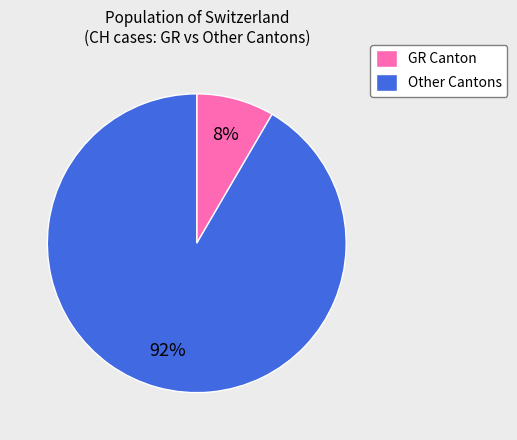

Does GR Canton account for over 50% of the chart?

No